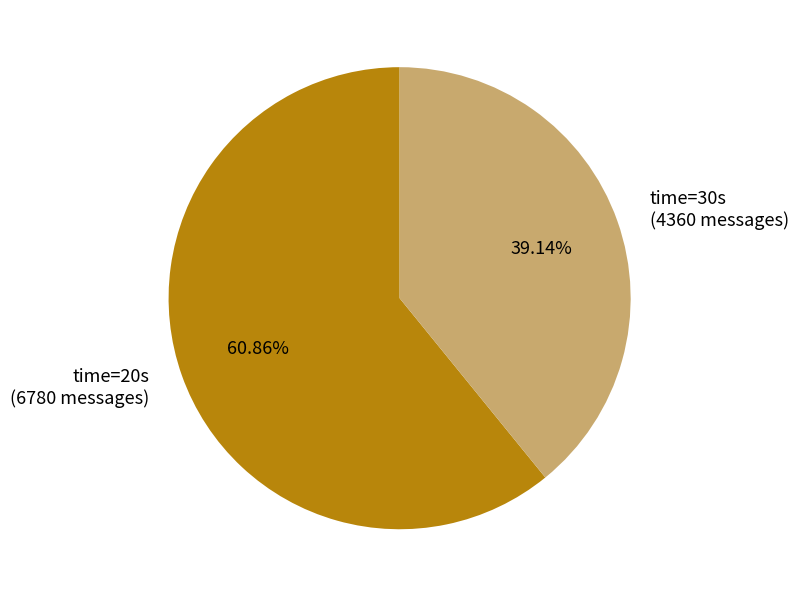

To the nearest percent, what is the average slice percentage?

50%